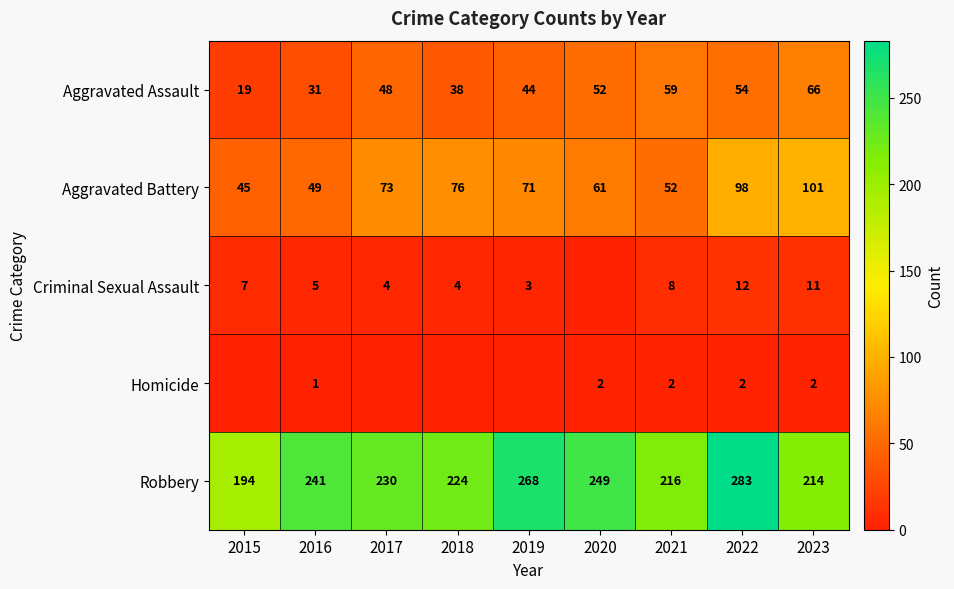

What is the total value across all series at 2022?

449